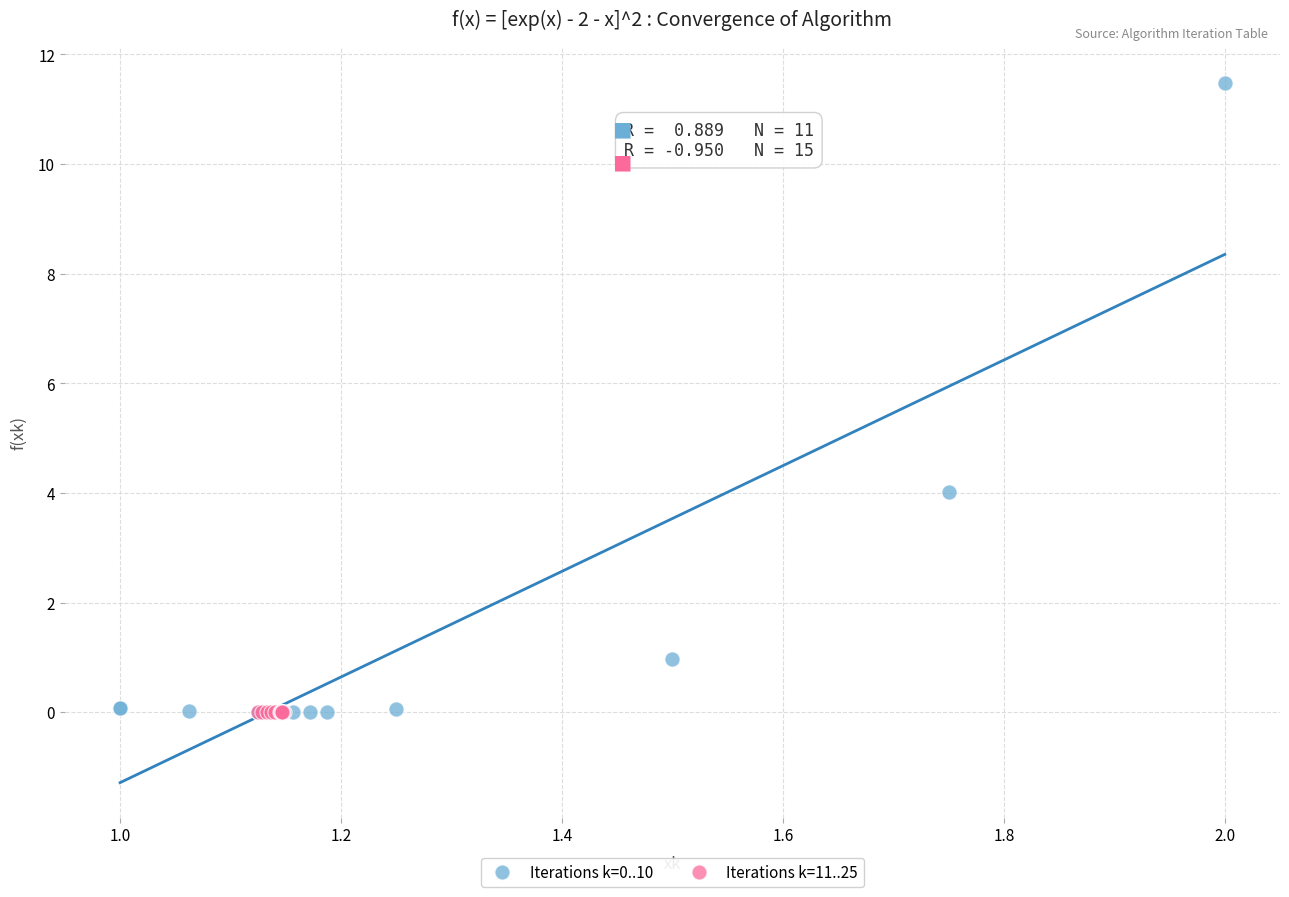

What are all the series names shown in the legend?

Iterations k=0..10, Iterations k=11..25